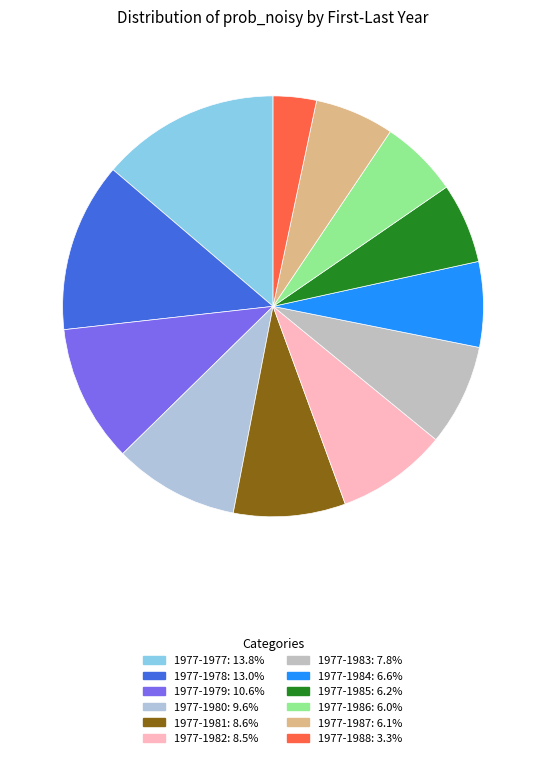

Is there any slice that represents more than half of the pie?

No